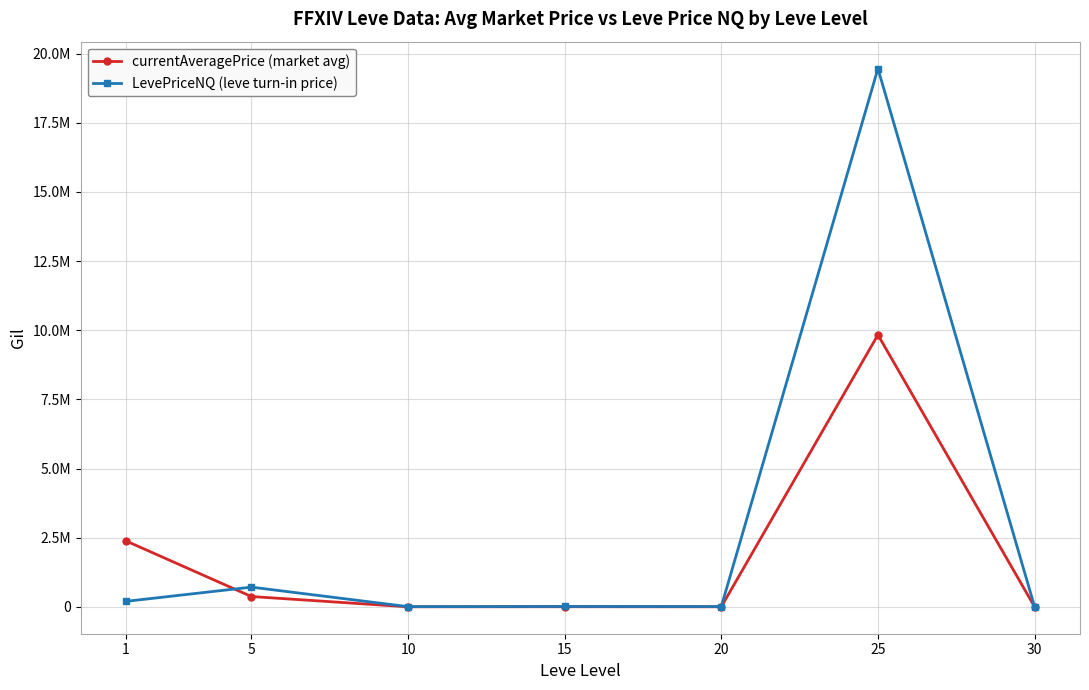

Reading left to right, what are all the values shown in this chart?

currentAveragePrice (market avg): 2382252	373879	2533	5000	2800	9833622	1936
LevePriceNQ (leve turn-in price): 200094	713452	8100	14847	12000	19459270	6498